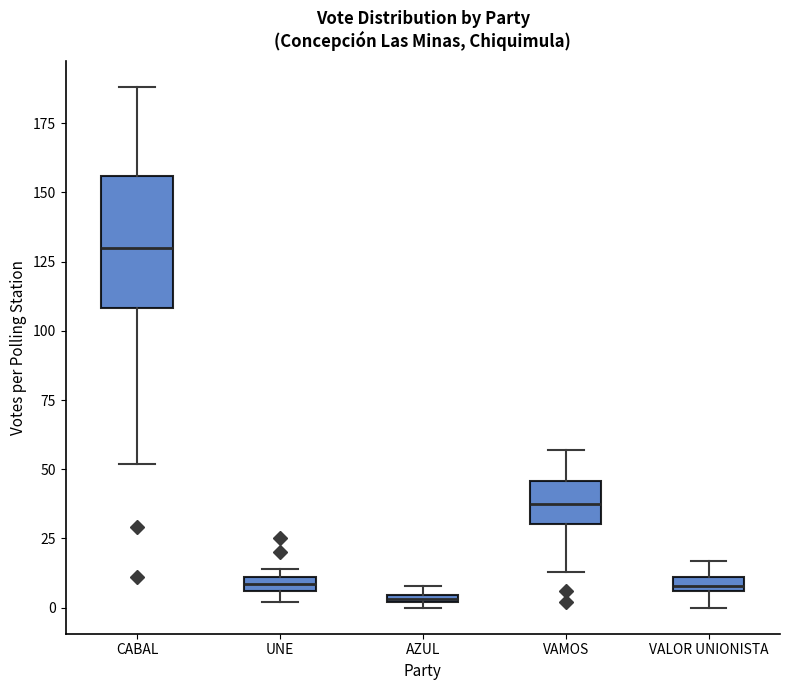

Where does the upper whisker of the box for CABAL end on the y-axis? The values are not printed on the chart, so give them approximately, as read against the axis.

190